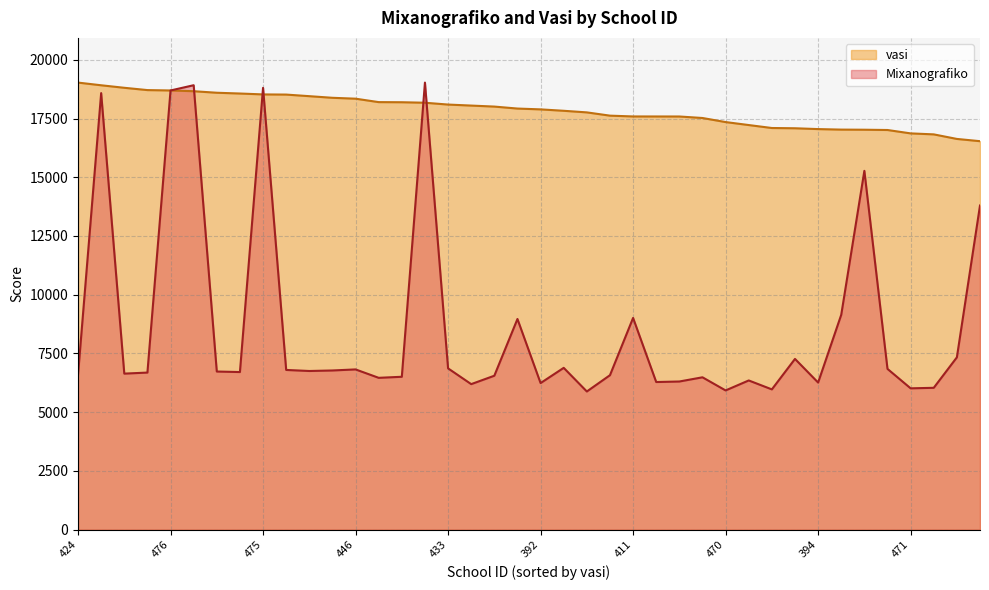

What is the label of the 36th point from the left?

442